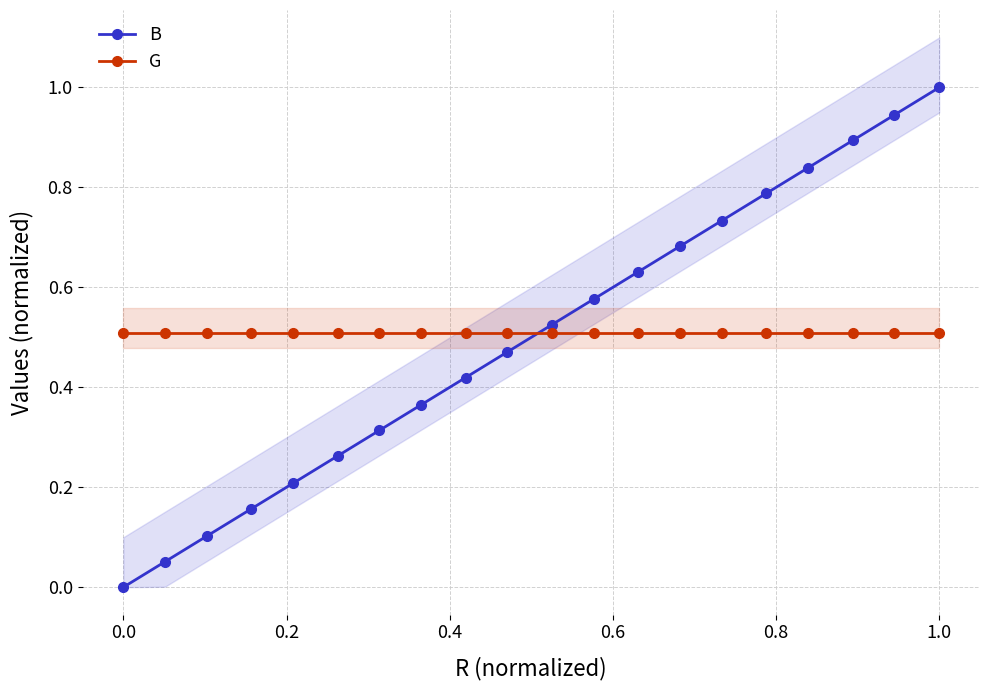

Does the chart have visible grid lines?

Yes